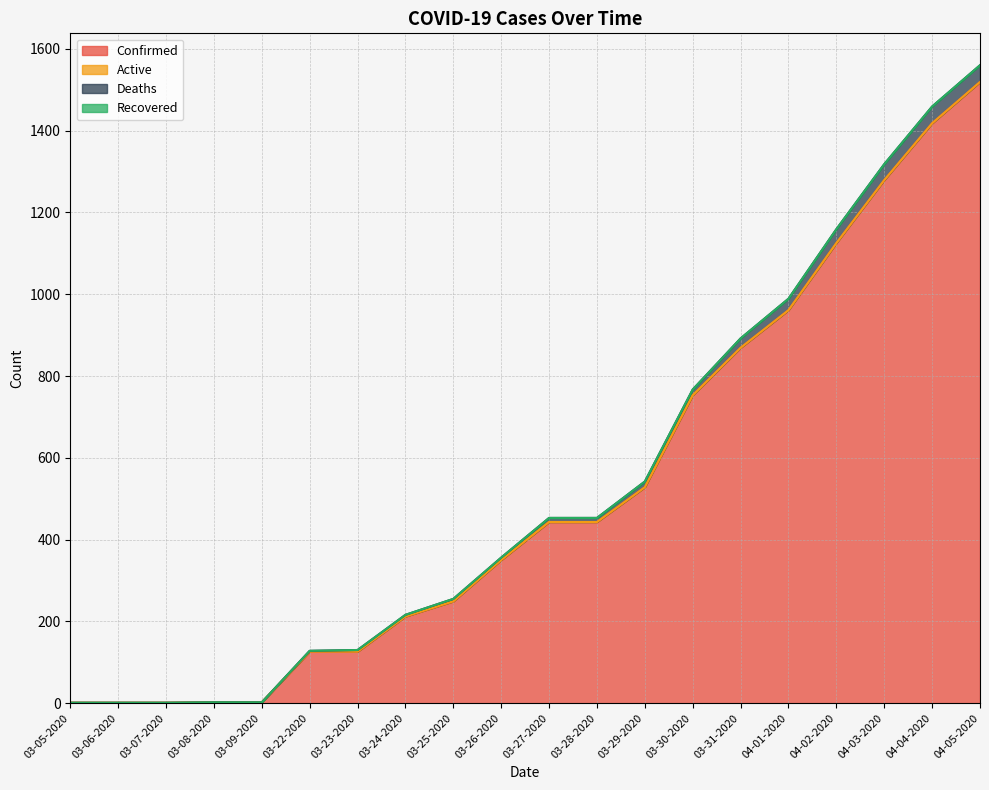

Does the chart have visible grid lines?

Yes